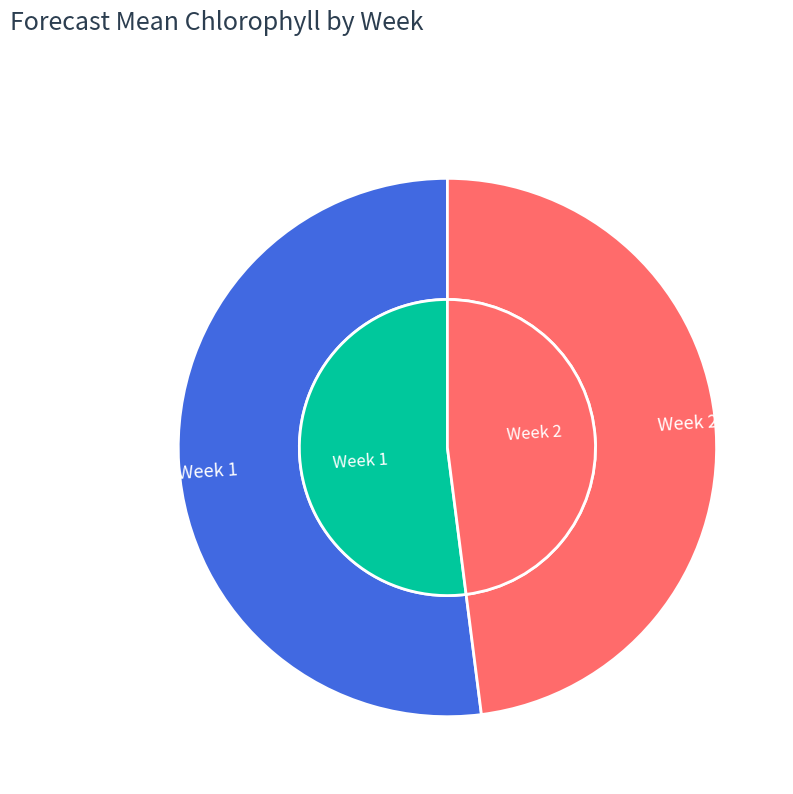

True or false: Week 2 accounts for 43% of the total.

False